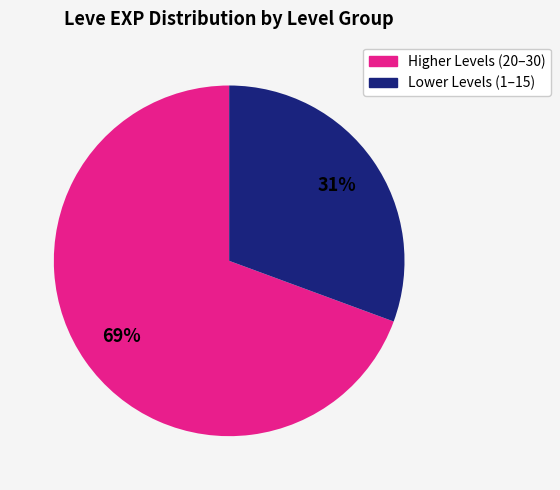

To the nearest percent, what percentage of the pie is Higher Levels (20–30)?

69%